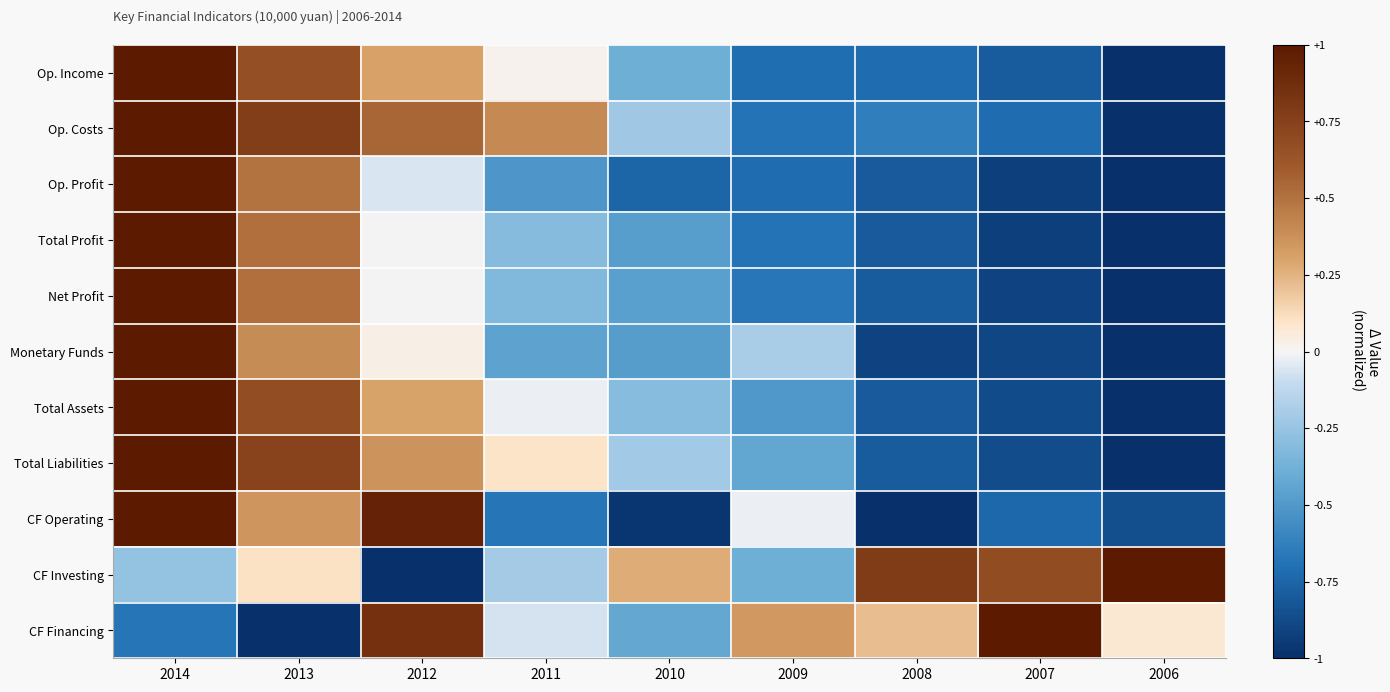

Rank the series at 2014 from highest to lowest value.

Op. Income, Op. Costs, Op. Profit, Total Profit, Net Profit, Monetary Funds, Total Assets, Total Liabilities, CF Operating, CF Investing, CF Financing